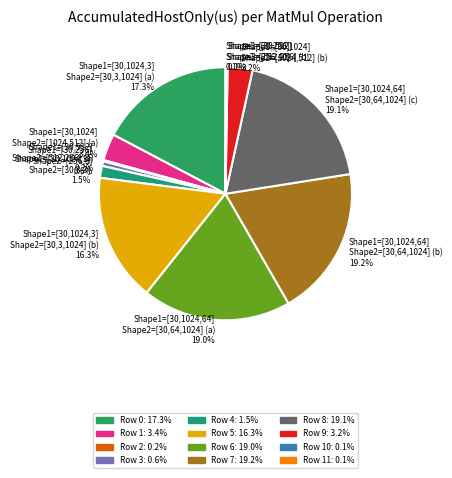

Which has a higher value, Shape1=[30,1024,3] Shape2=[30,3,1024] (b) 16.3% or Shape1=[30,1024,64] Shape2=[30,64,1024] (b) 19.2%?

Shape1=[30,1024,64] Shape2=[30,64,1024] (b) 19.2%